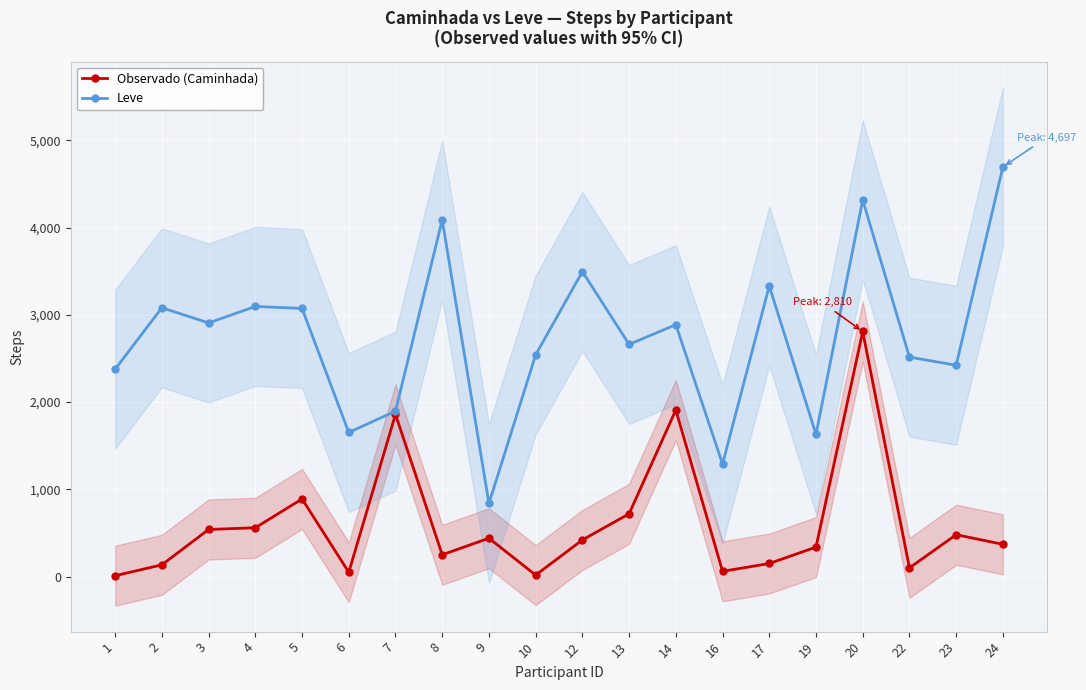

What is the minimum value for Observado (Caminhada)?

10